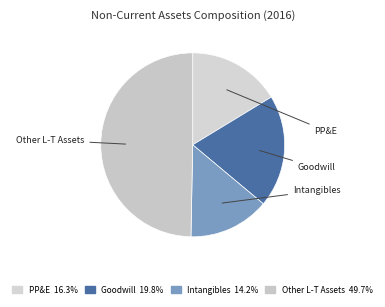

How many slices are in this pie chart?

4